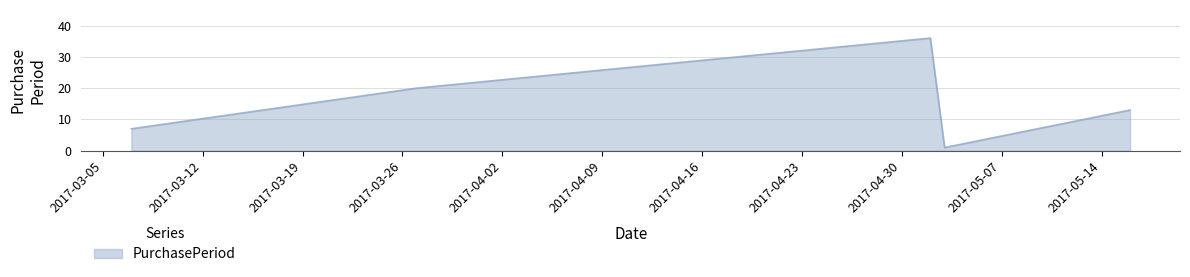

What is the difference between the maximum and minimum values?

35